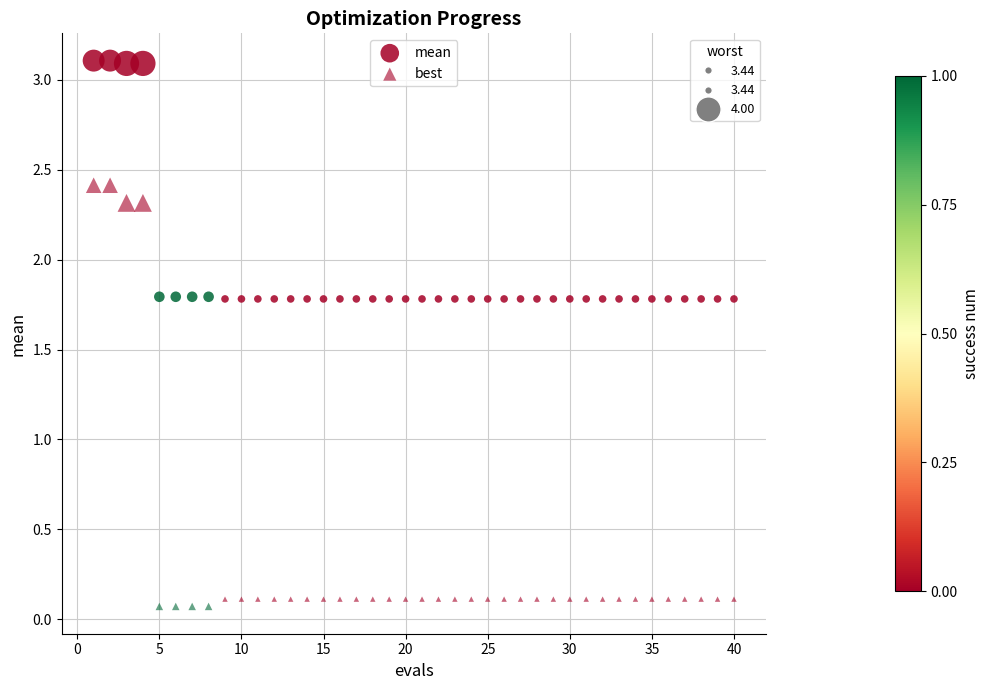

How many points are shown in the scatter plot?

80